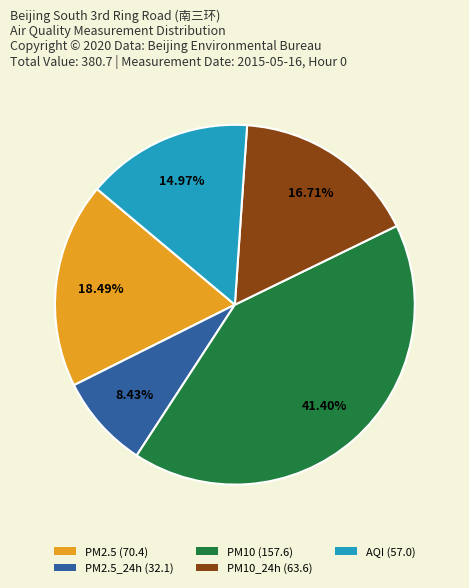

Do PM10_24h (63.6) and PM2.5 (70.4) together represent more than half of the pie?

No